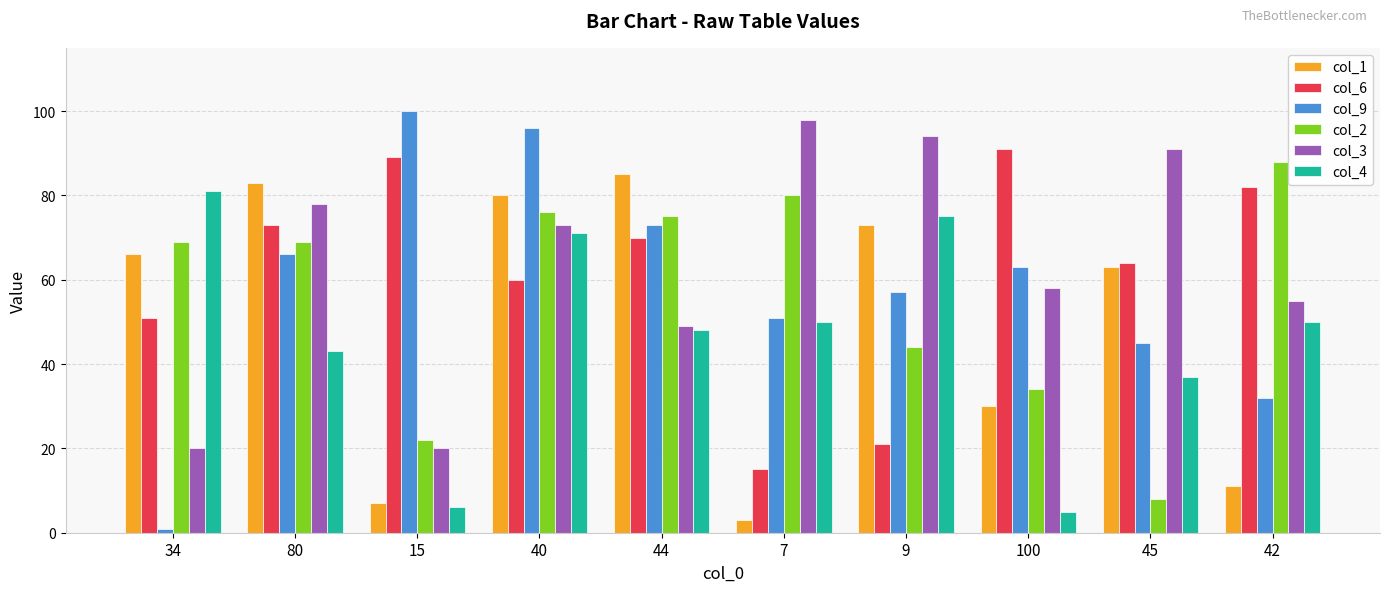

How many data points in col_4 are less than 50?

5